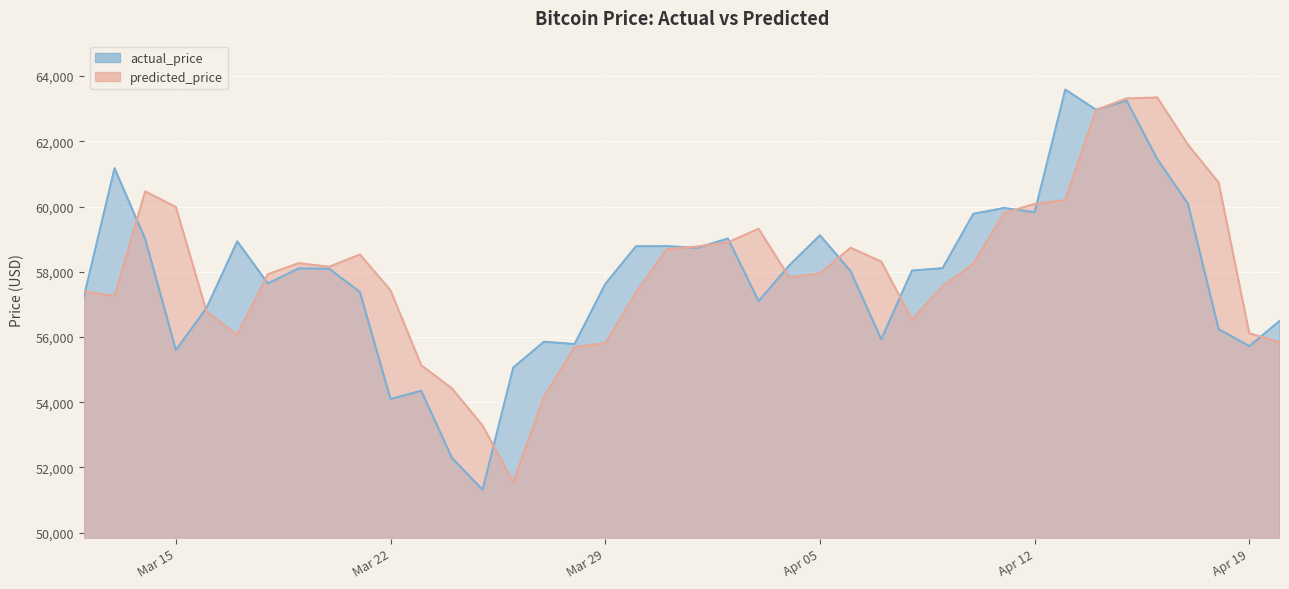

True or false: actual_price has more than 1 interior local peaks.

True